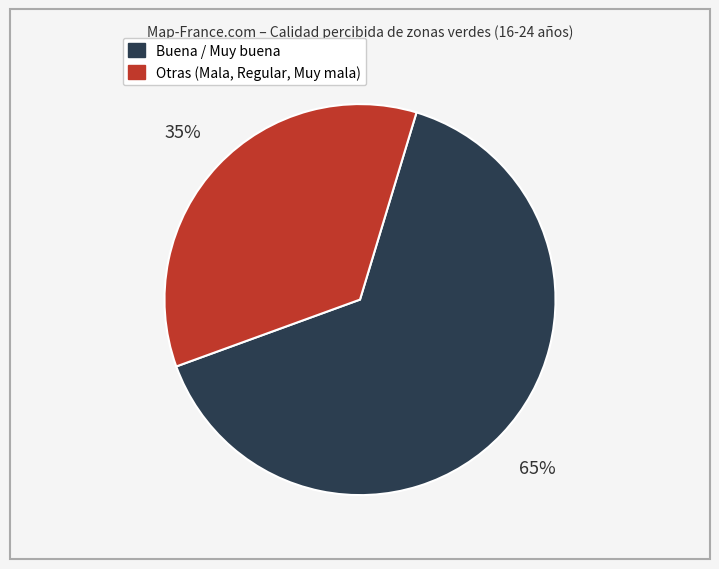

How many slices are in this pie chart?

2